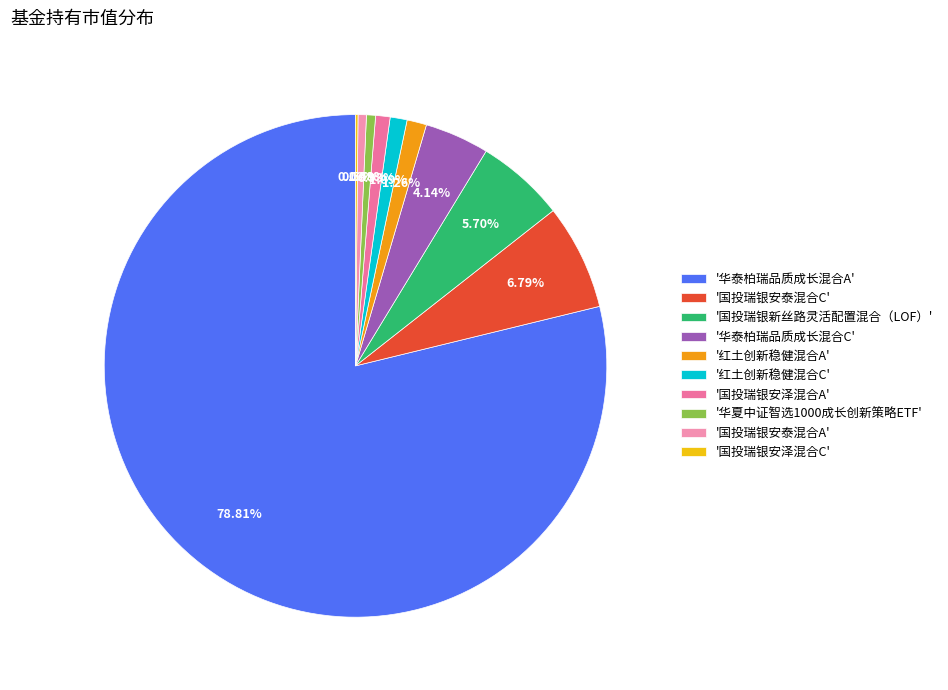

Which category has the smallest portion of the pie?

国投瑞银安泽混合C